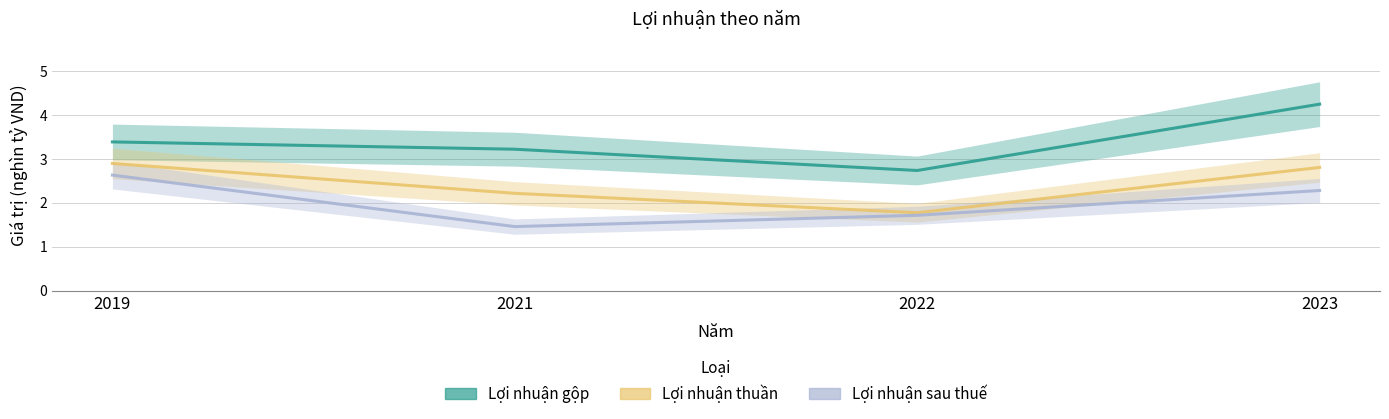

Is the value of Lợi nhuận thuần at 2021 greater than the value of Lợi nhuận gộp at 2021?

No